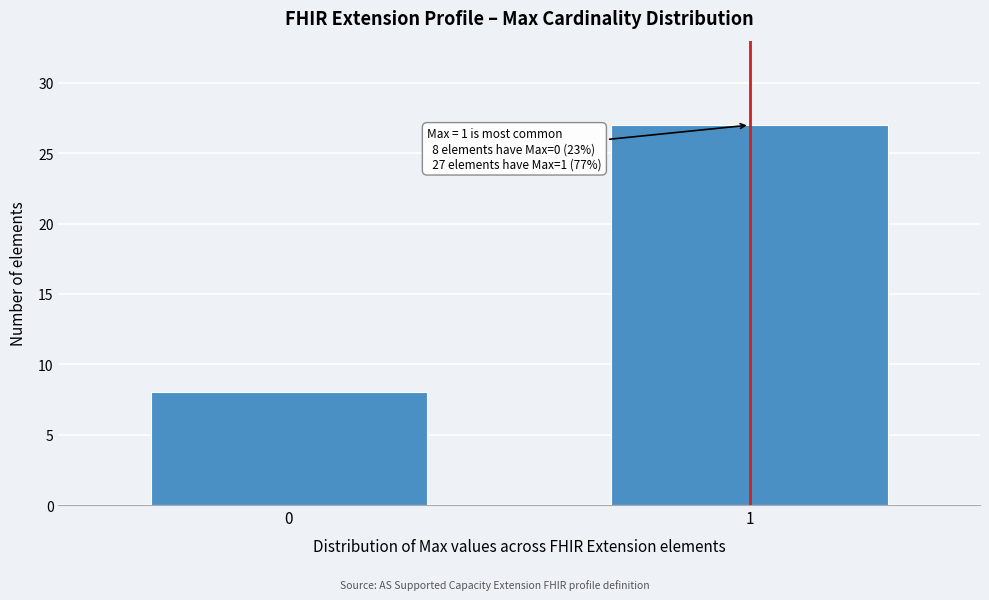

Reading left to right, transcribe all the data shown in this chart.

8	27